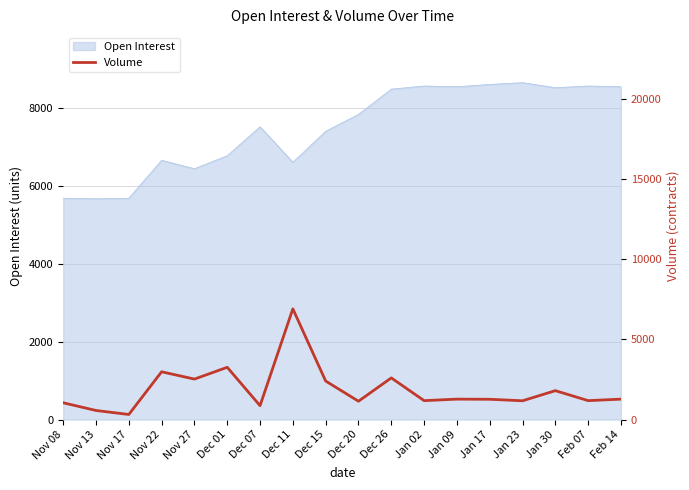

What is the change in value from Jan 17 to Feb 14?

+9